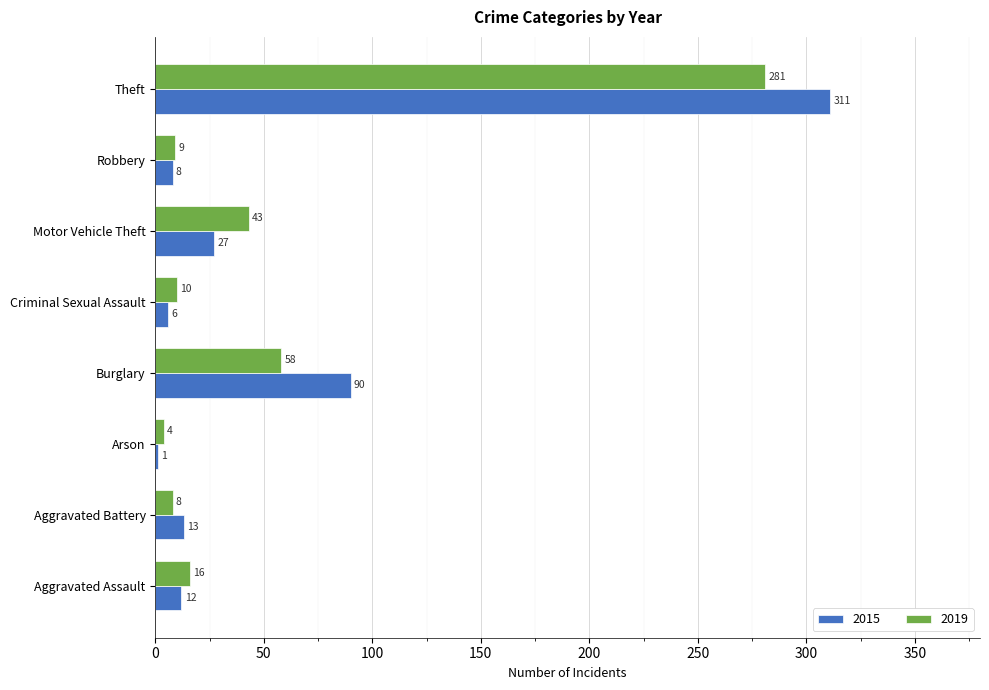

What is the sum of all 2015 values?

468